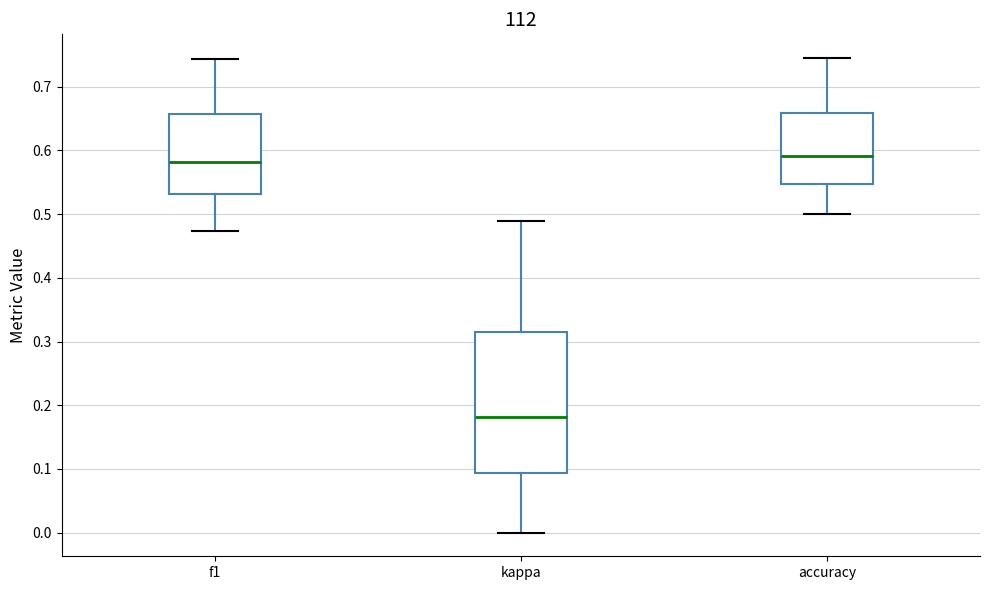

Reading left to right, read every box against the y-axis: the position of its median line, the range the box covers, and the ends of its whiskers. The values are not printed on the chart, so give them approximately, as read against the axis.

f1: median 0.58, box 0.53 to 0.66, whiskers 0.47 to 0.74
kappa: median 0.18, box 0.09 to 0.32, whiskers 0.00 to 0.49
accuracy: median 0.59, box 0.55 to 0.66, whiskers 0.50 to 0.75